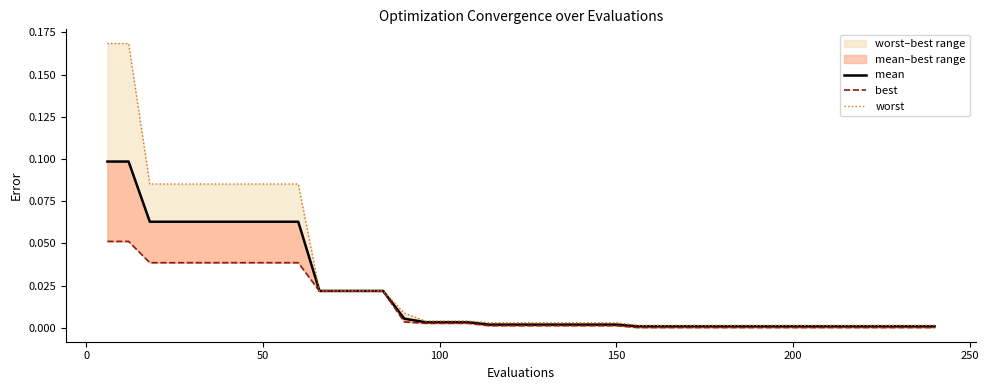

Which series has the largest total across all categories?

worst